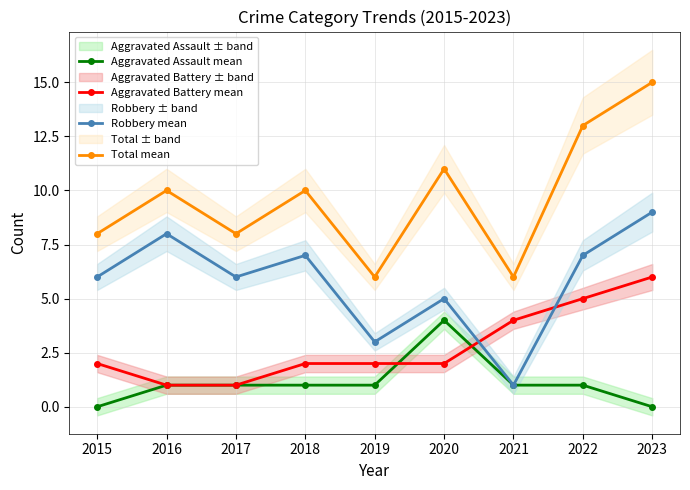

List the series in order of their overall mean, lowest first.

Aggravated Assault mean, Aggravated Battery mean, Robbery mean, Total mean